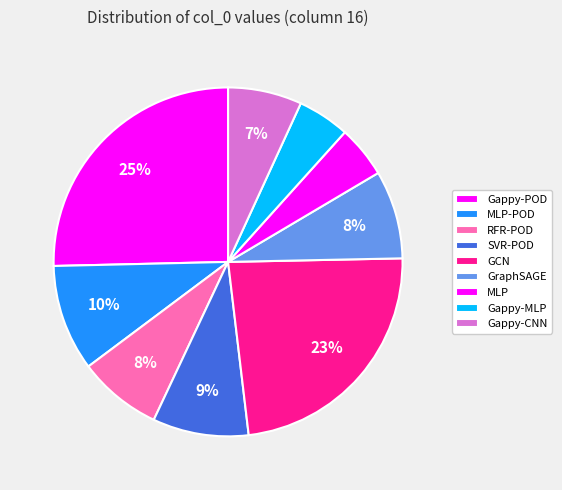

What is the change in value from RFR-POD to Gappy-CNN?

-0.1